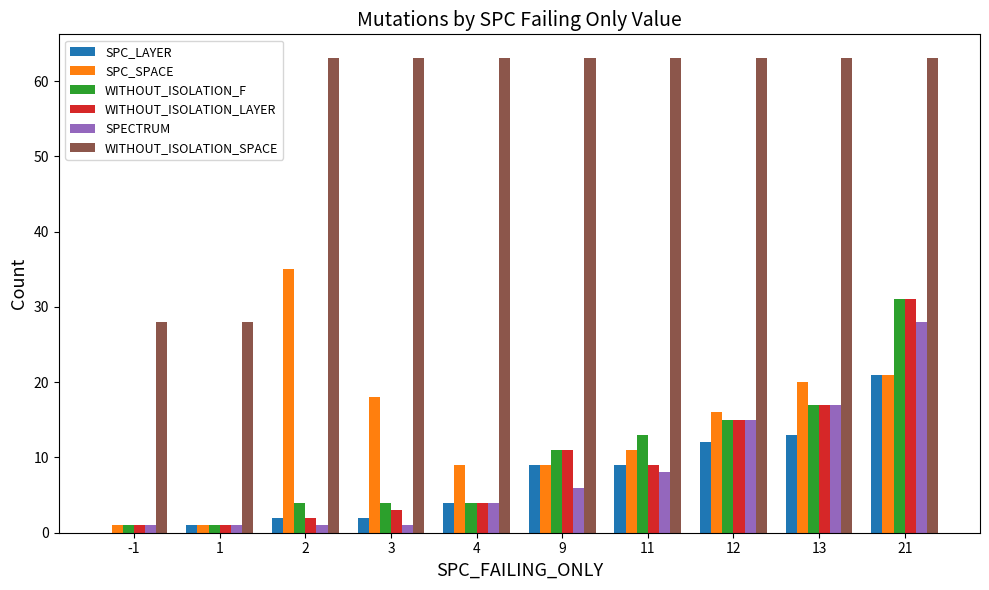

What is the approximate value of WITHOUT_ISOLATION_F at 2, to the nearest 5?

5